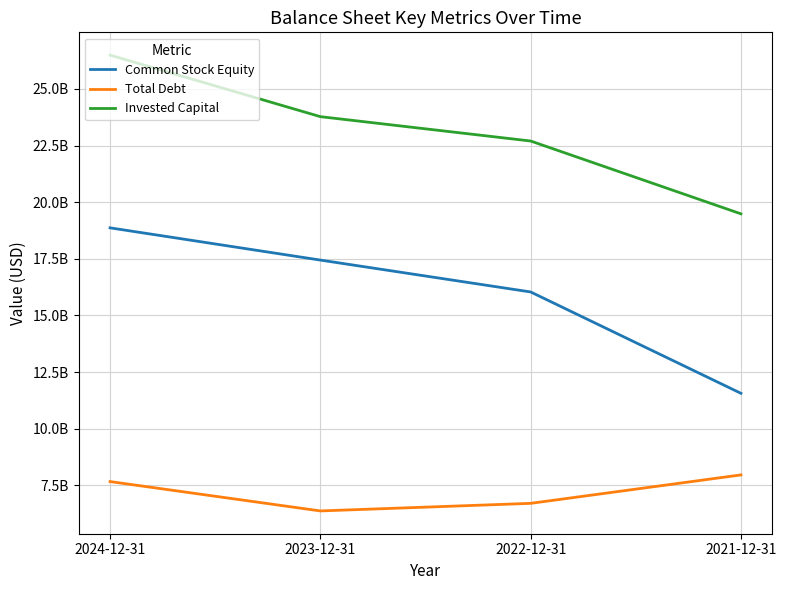

What are all the series names shown in the legend?

Common Stock Equity, Total Debt, Invested Capital